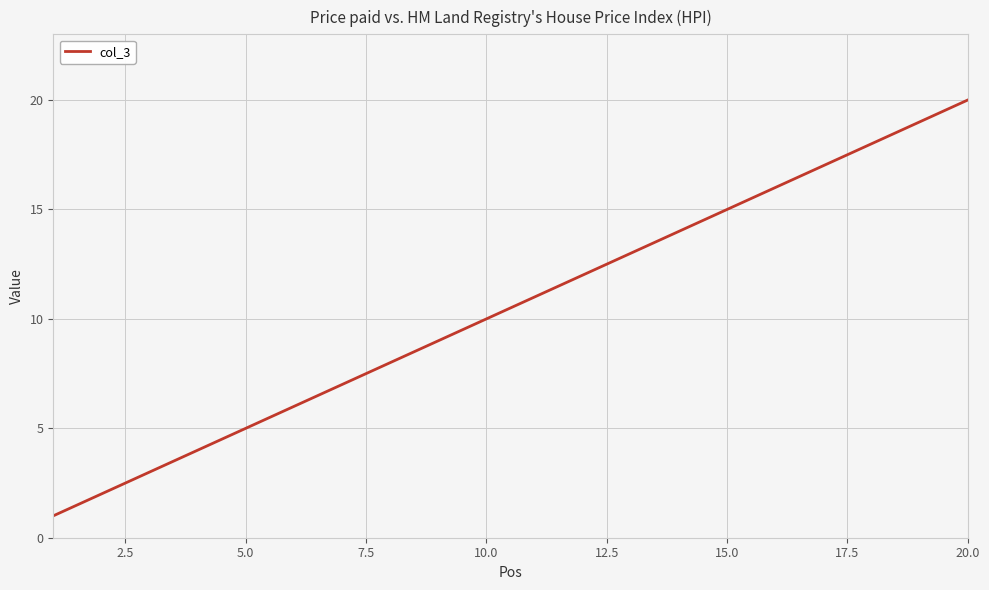

What is the greatest value displayed?

20